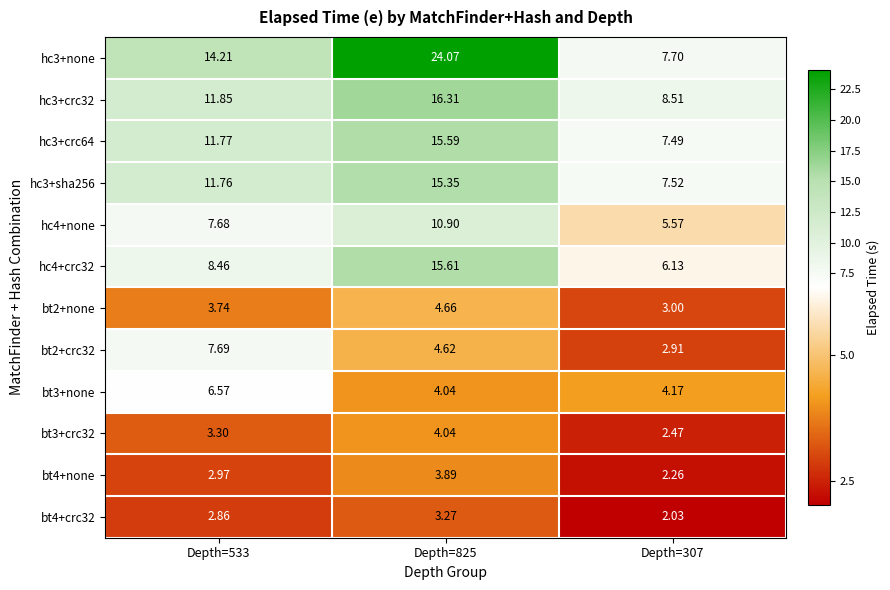

How many categories are shown in the chart?

3